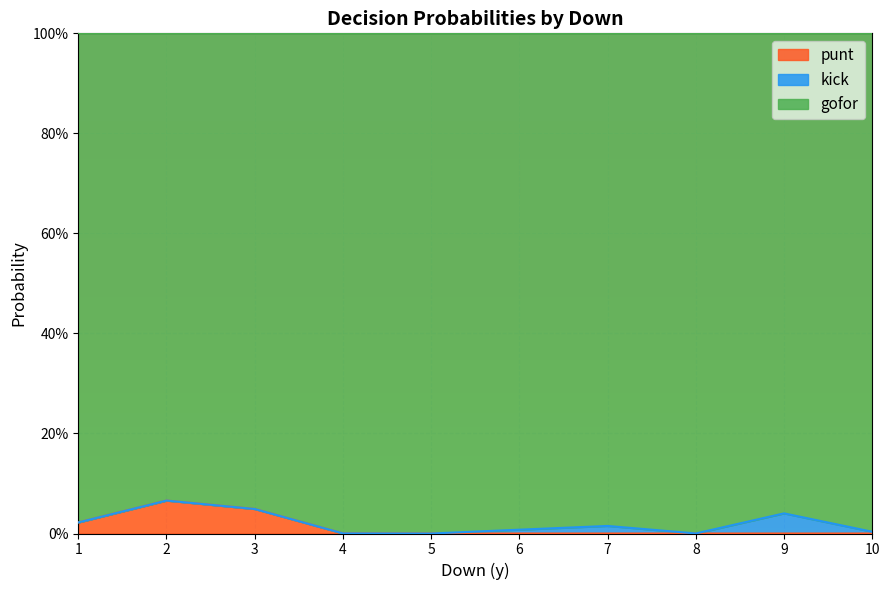

True or false: kick has more than 0 points higher than both neighbors.

True